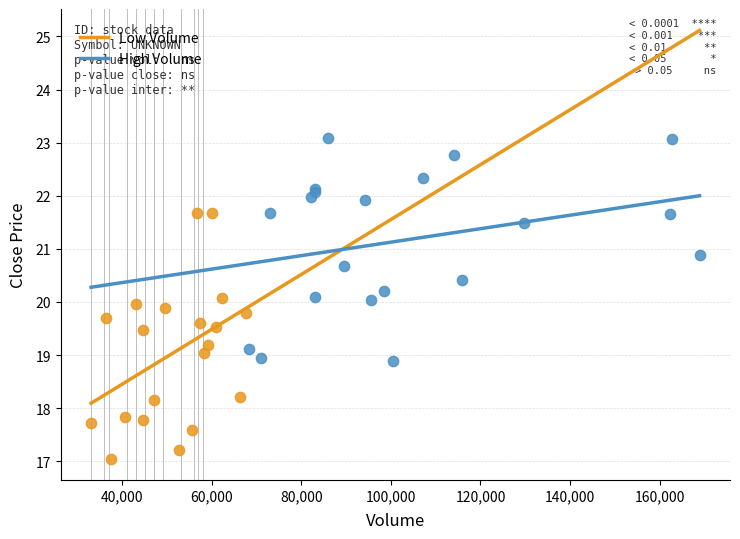

What are all the series names shown in the legend?

Low Volume, High Volume